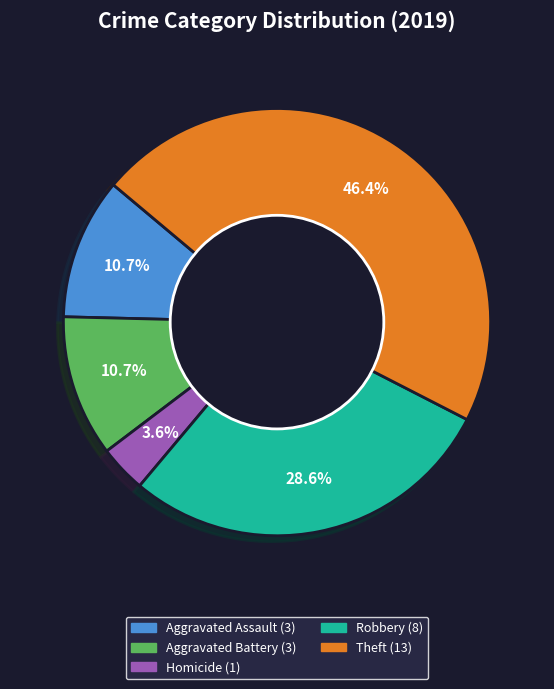

Is there any slice that represents more than half of the pie?

No